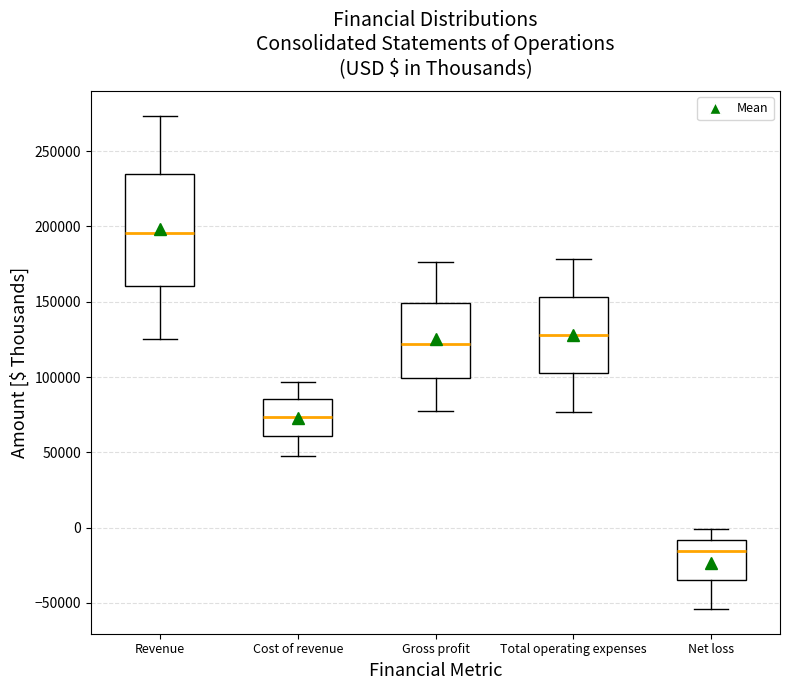

Comparing the boxes themselves (not the whiskers), which one is the tallest?

Revenue